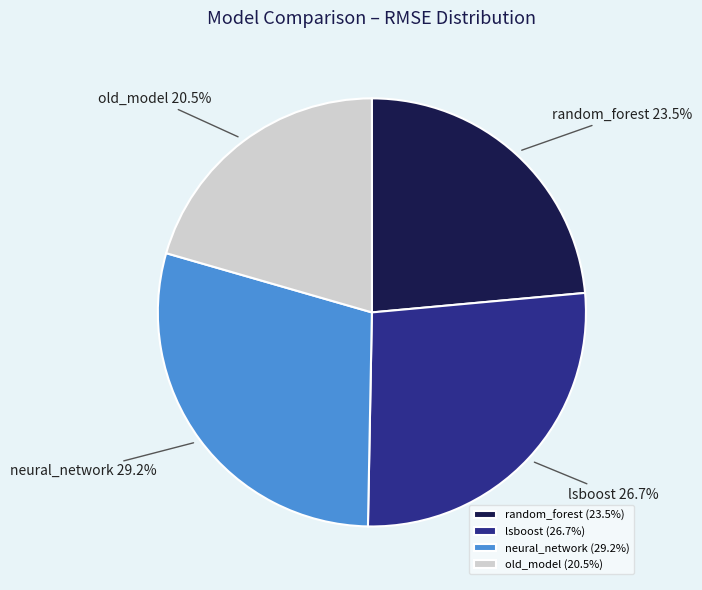

Which slice is the largest?

neural_network